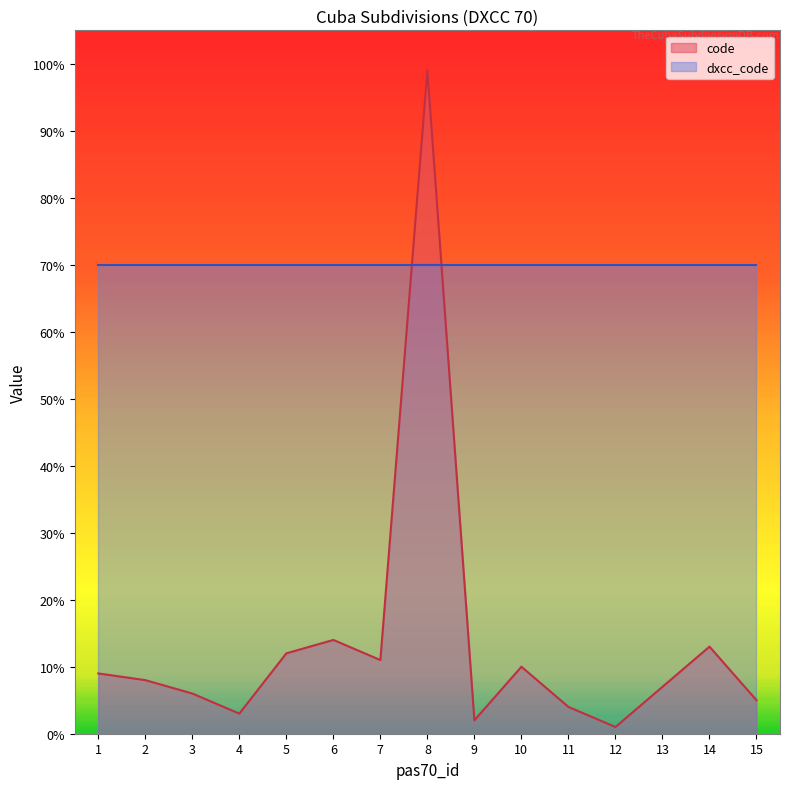

How many data points does each series have?

15